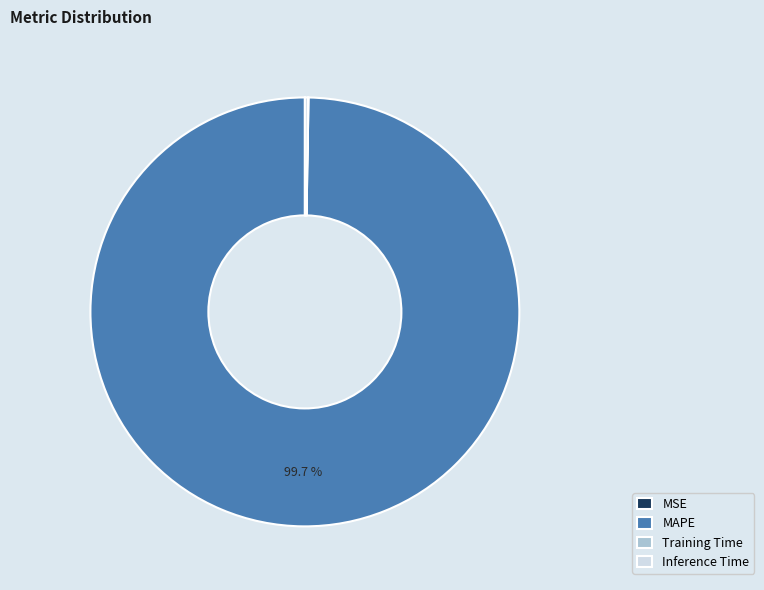

Which category has the biggest portion of the pie?

MAPE